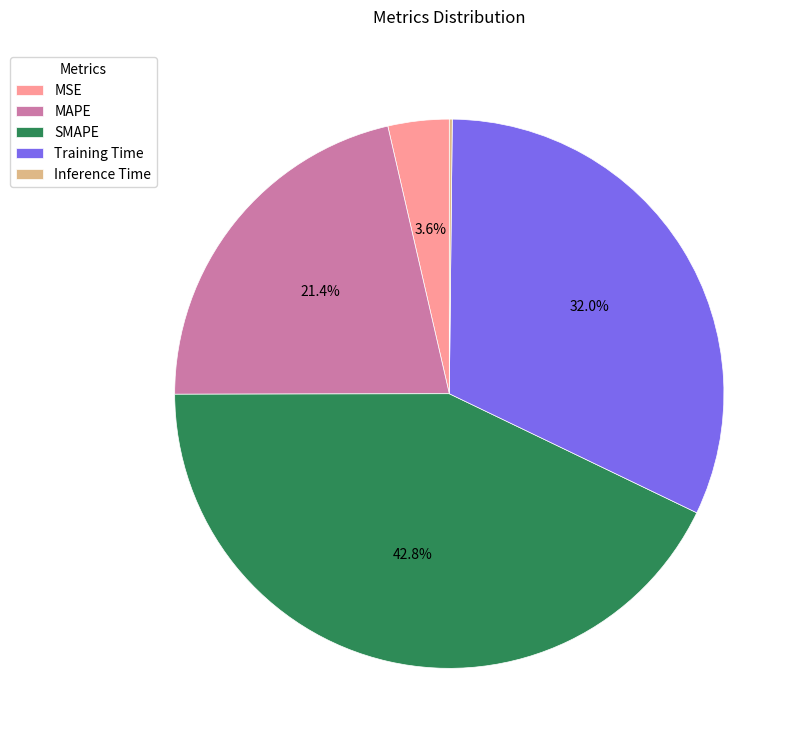

To the nearest percent, what percentage of the pie is MSE?

4%